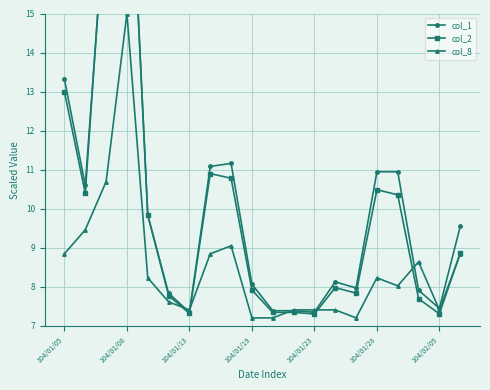

Is it true that col_8 equals 12.3 at 104/02/05?

False